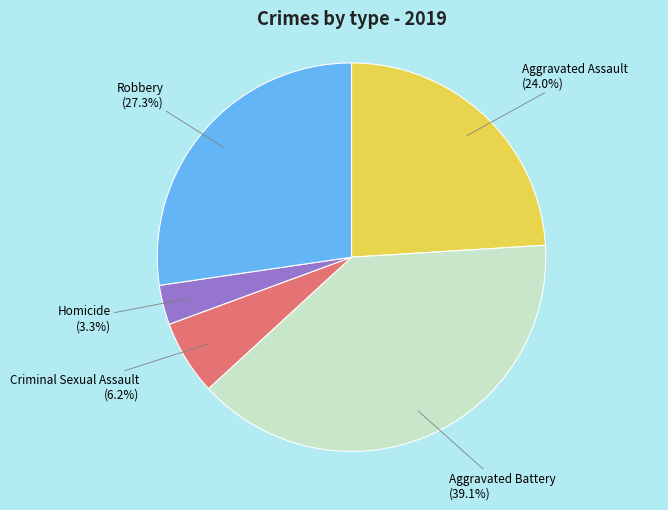

Is there any slice that represents more than half of the pie?

No